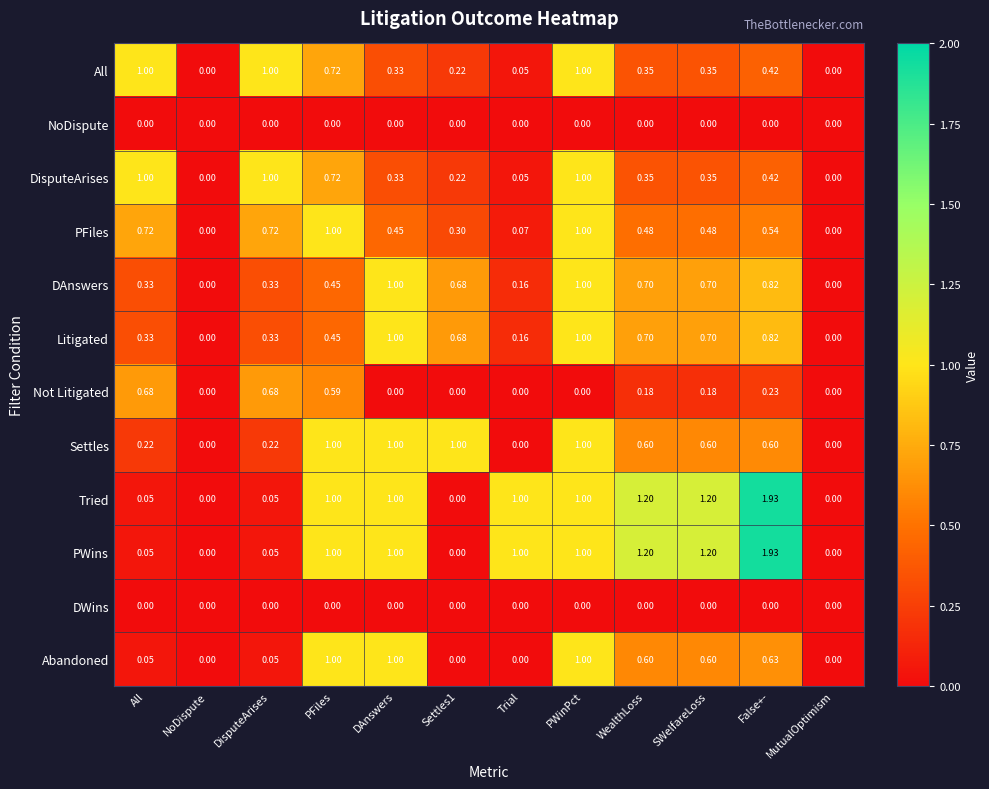

At which category does the chart reach its peak across all series?

False+-